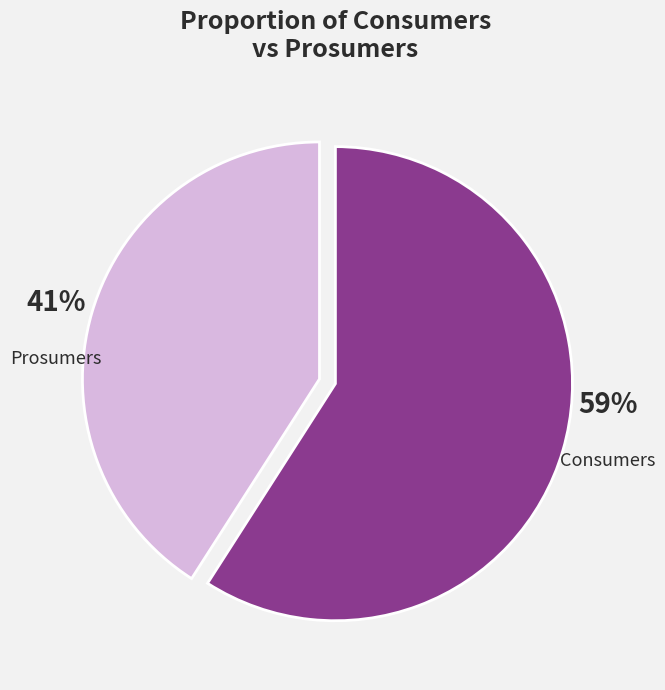

To the nearest percent, what percentage of the pie is Consumers?

59%